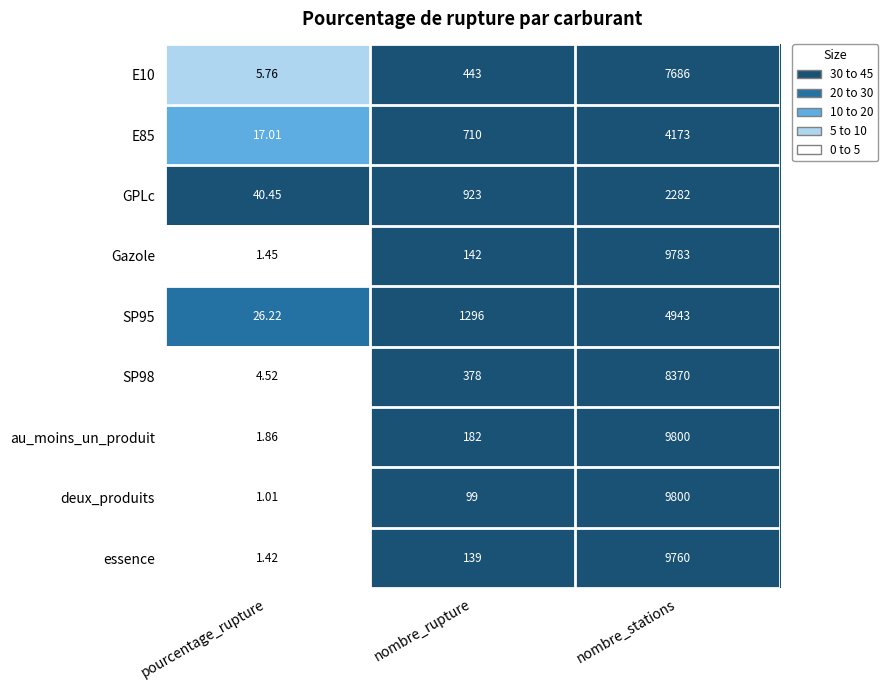

Rank the categories by SP98 value from lowest to highest.

pourcentage_rupture, nombre_rupture, nombre_stations